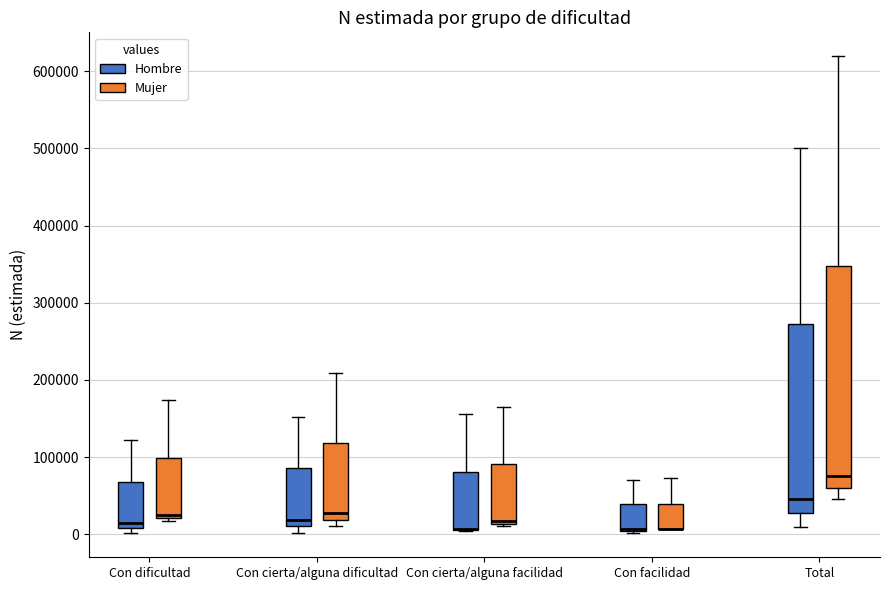

Where does the median line of the box for Total (Hombre) sit on the y-axis? The values are not printed on the chart, so give them approximately, as read against the axis.

50000